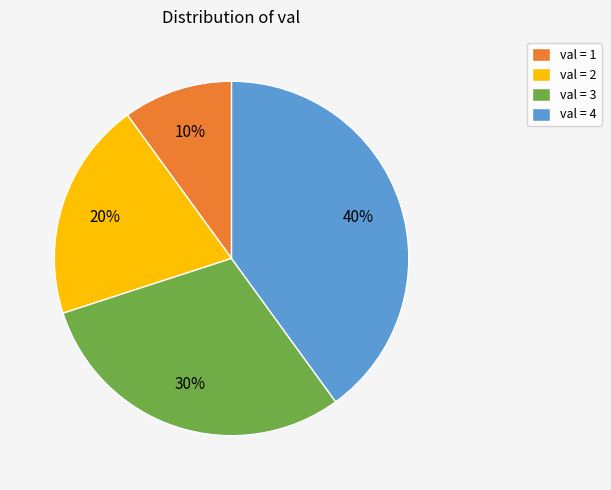

Combined, do val = 2 and val = 4 account for over 50%?

Yes